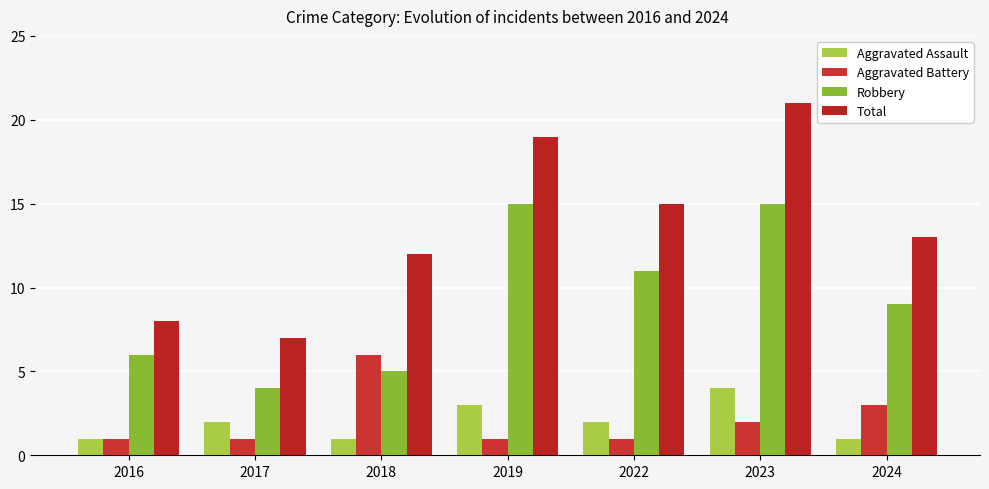

What is the difference between the maximum and minimum values in the Total series?

14